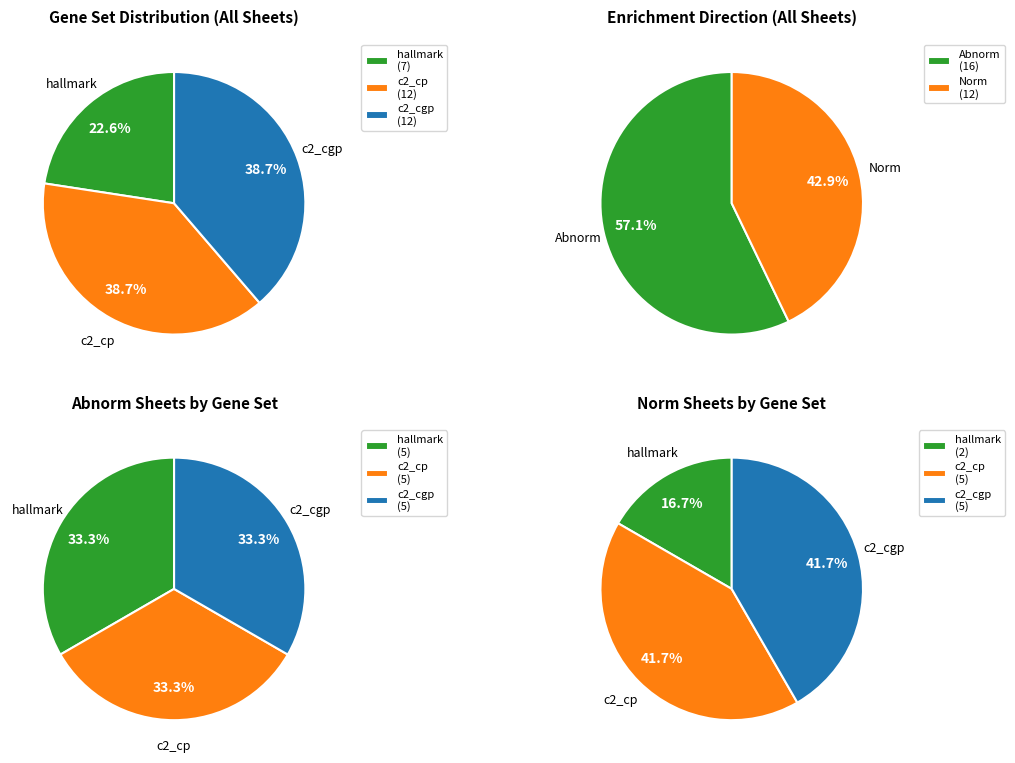

Does any single category account for the majority?

No